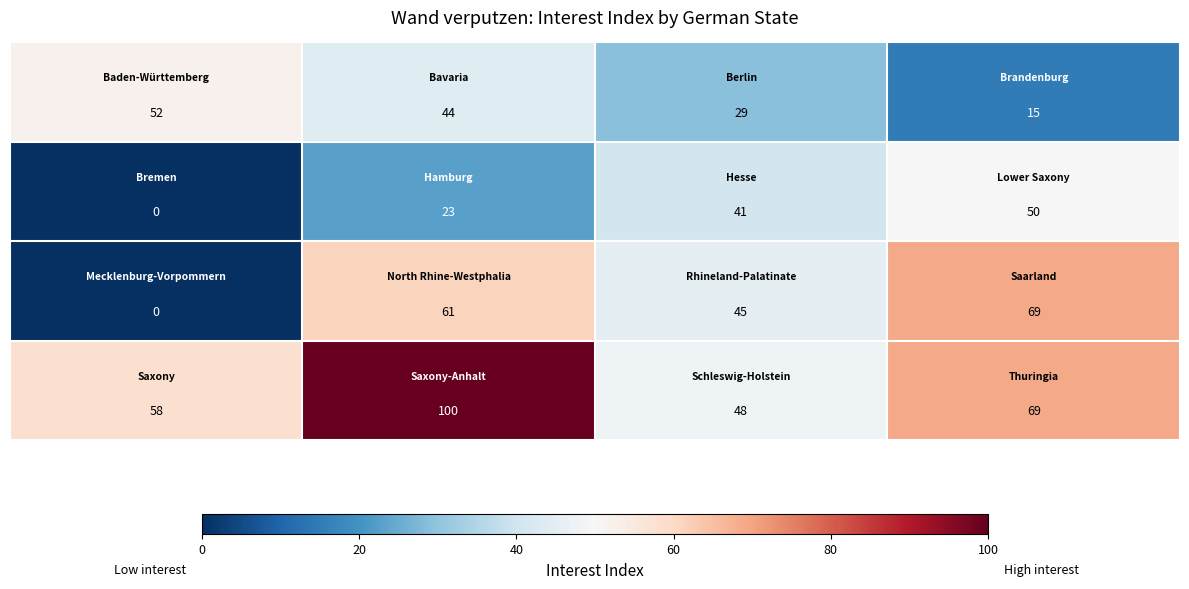

What is the maximum value shown in the chart?

100